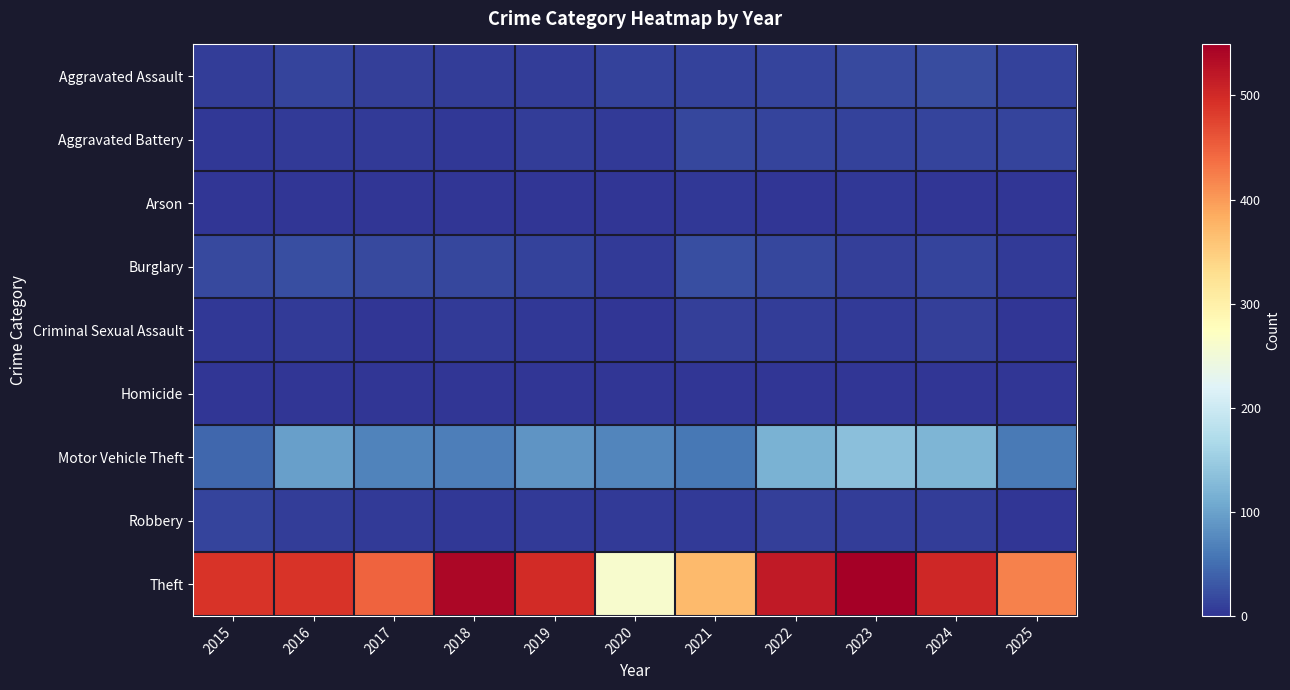

Which has a higher value, 2021 or 2017?

2021